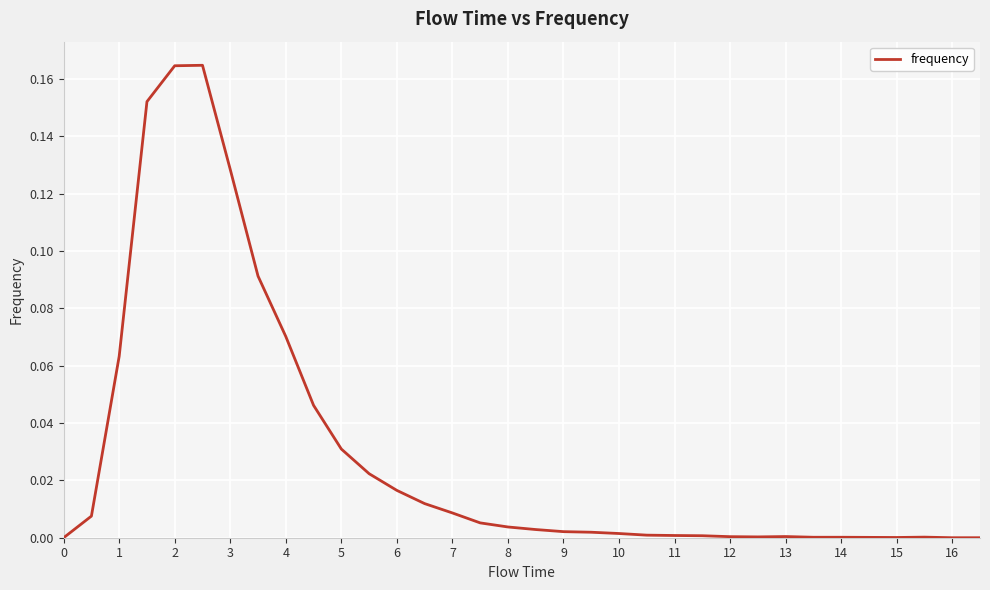

How many lines are shown in the chart?

1